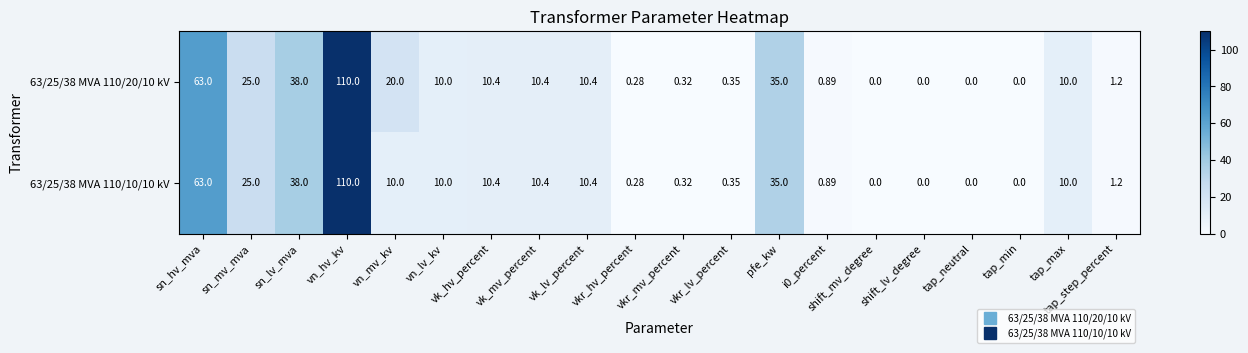

List the series in order of their overall mean, lowest first.

63/25/38 MVA 110/10/10 kV, 63/25/38 MVA 110/20/10 kV